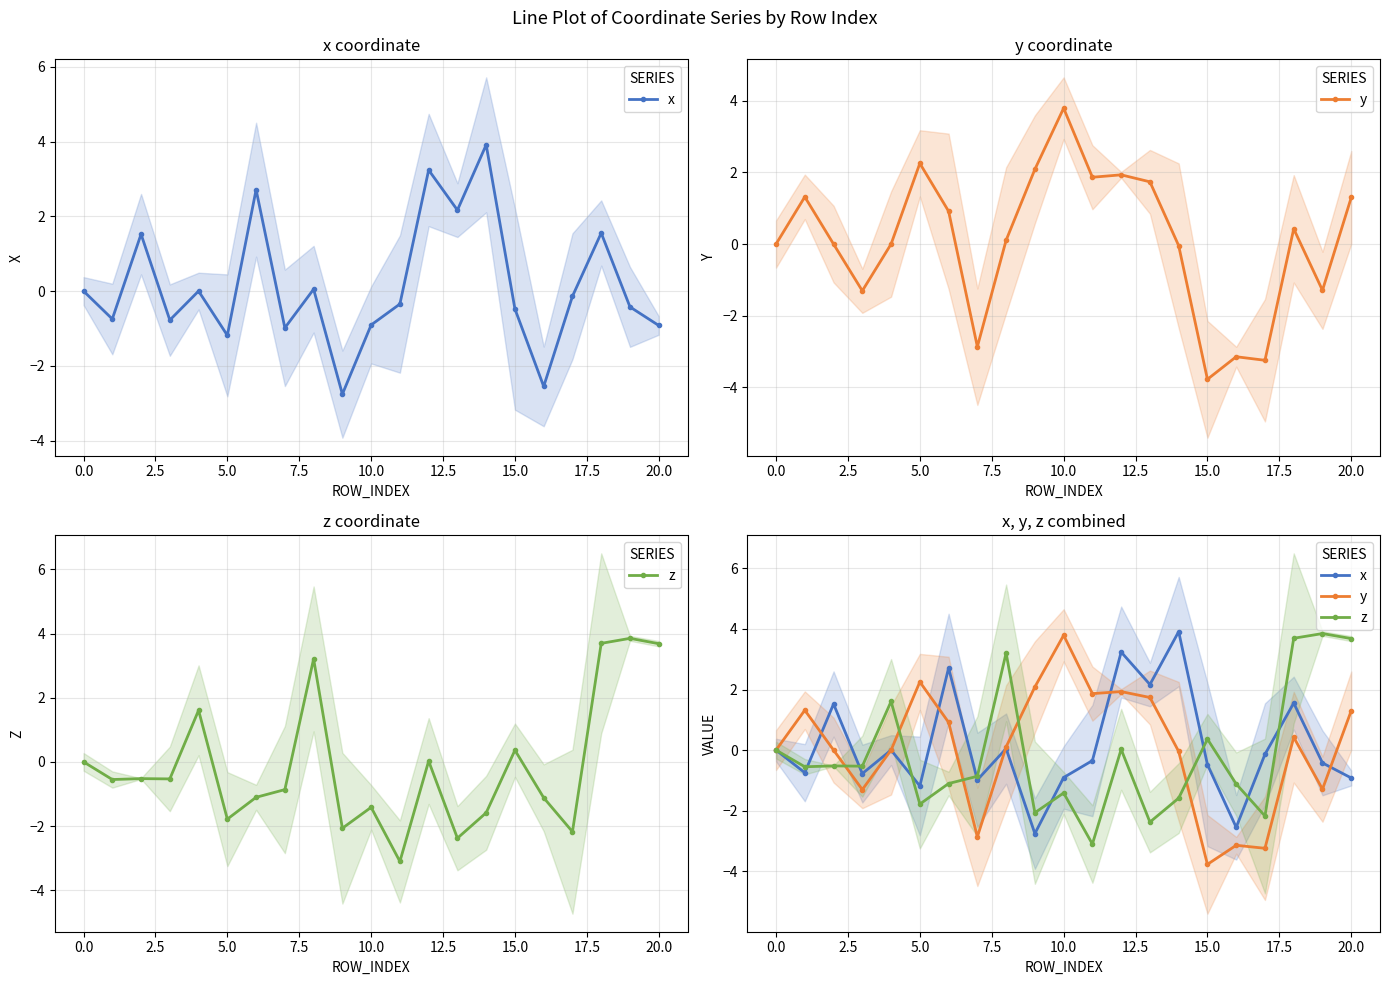

What is the sum of all z values?

-2.8